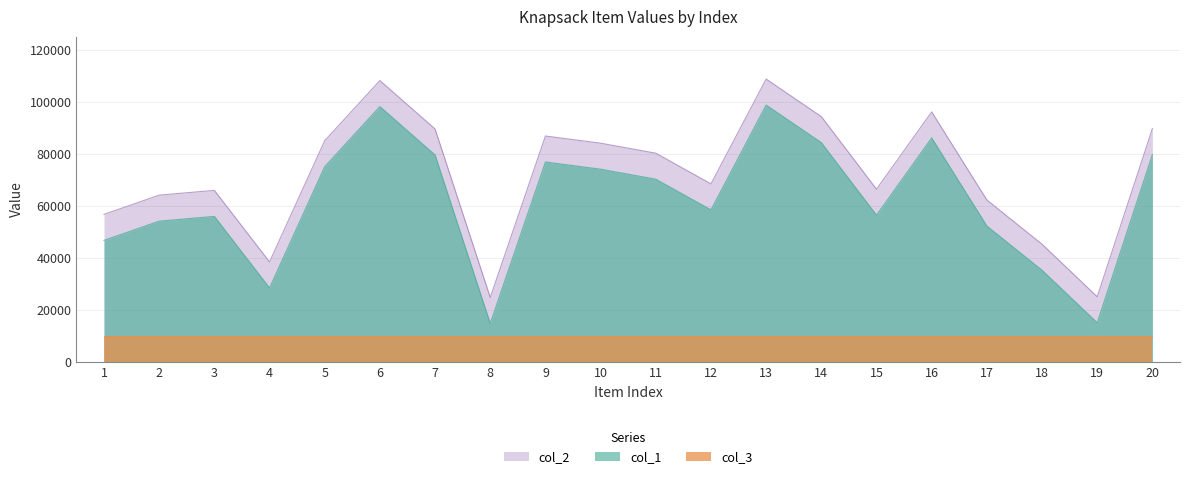

What is the total value across all series at 2?

128236